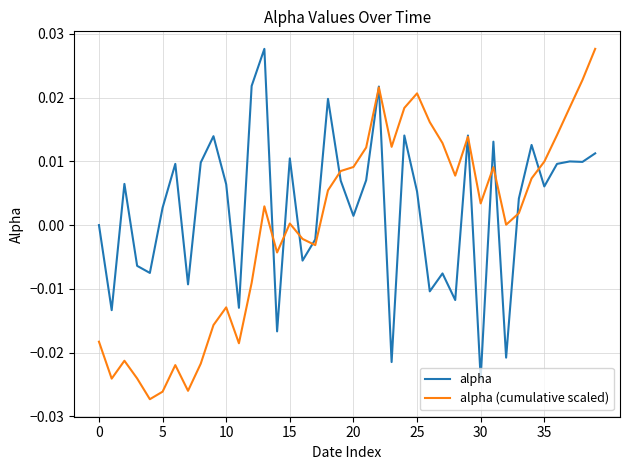

Which series has the largest total across all categories?

alpha